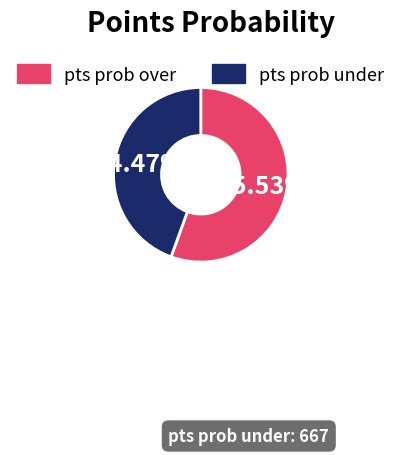

Is the sum of pts prob under and pts prob over greater than half?

Yes